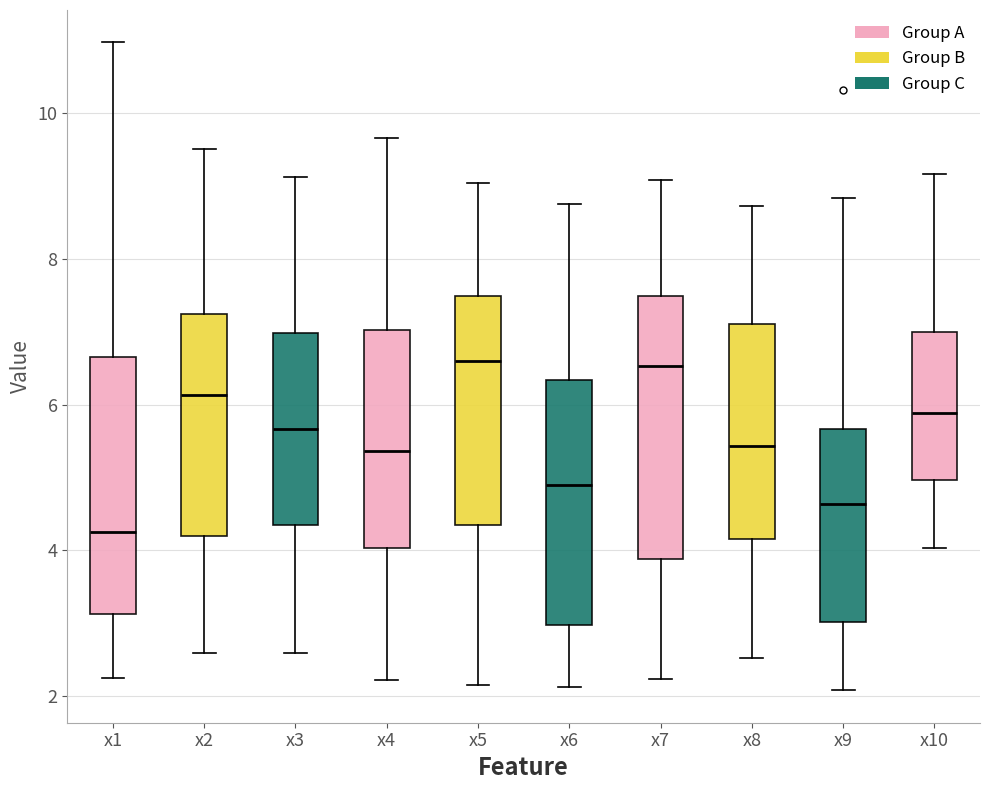

Where does the median line of the box for x4 sit on the y-axis? The values are not printed on the chart, so give them approximately, as read against the axis.

5.4